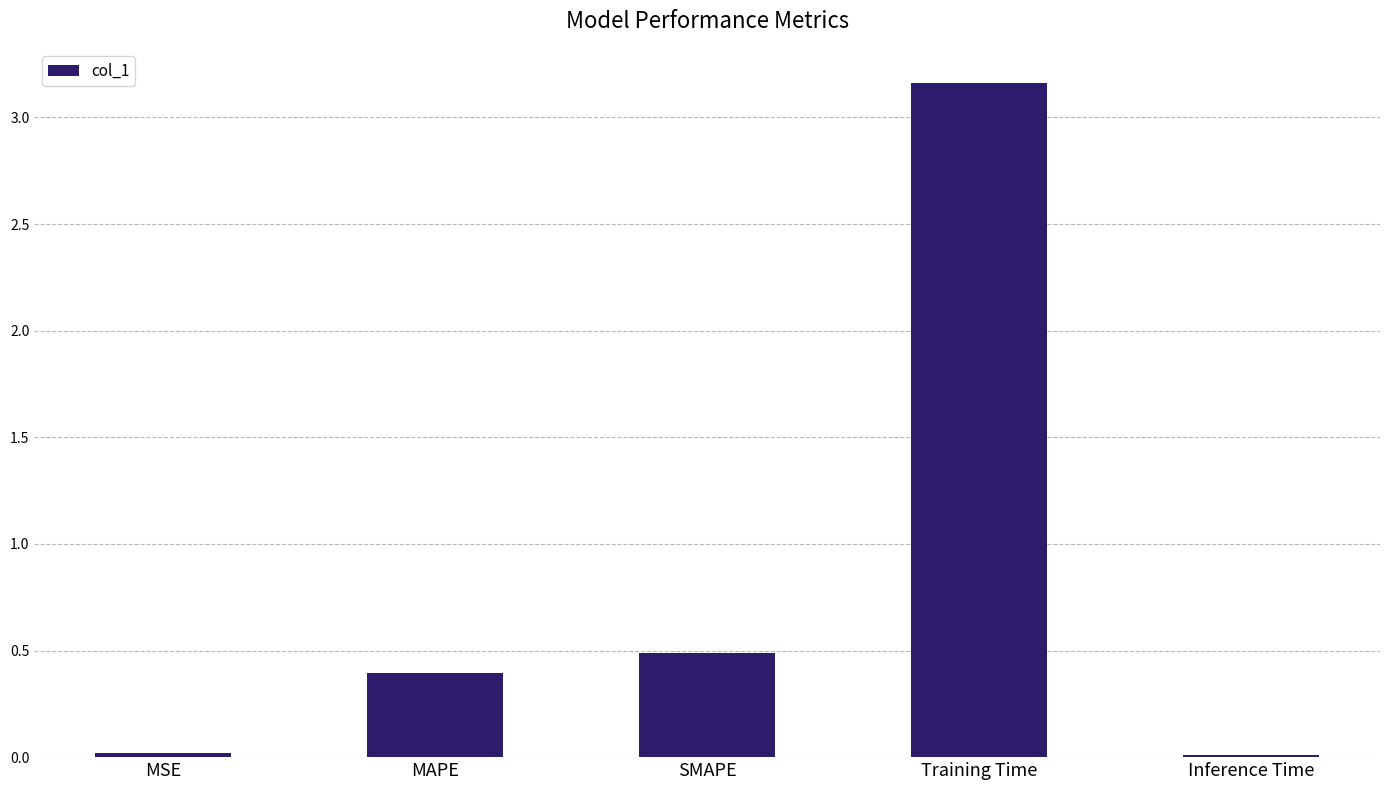

What is the sum of all values?

4.1